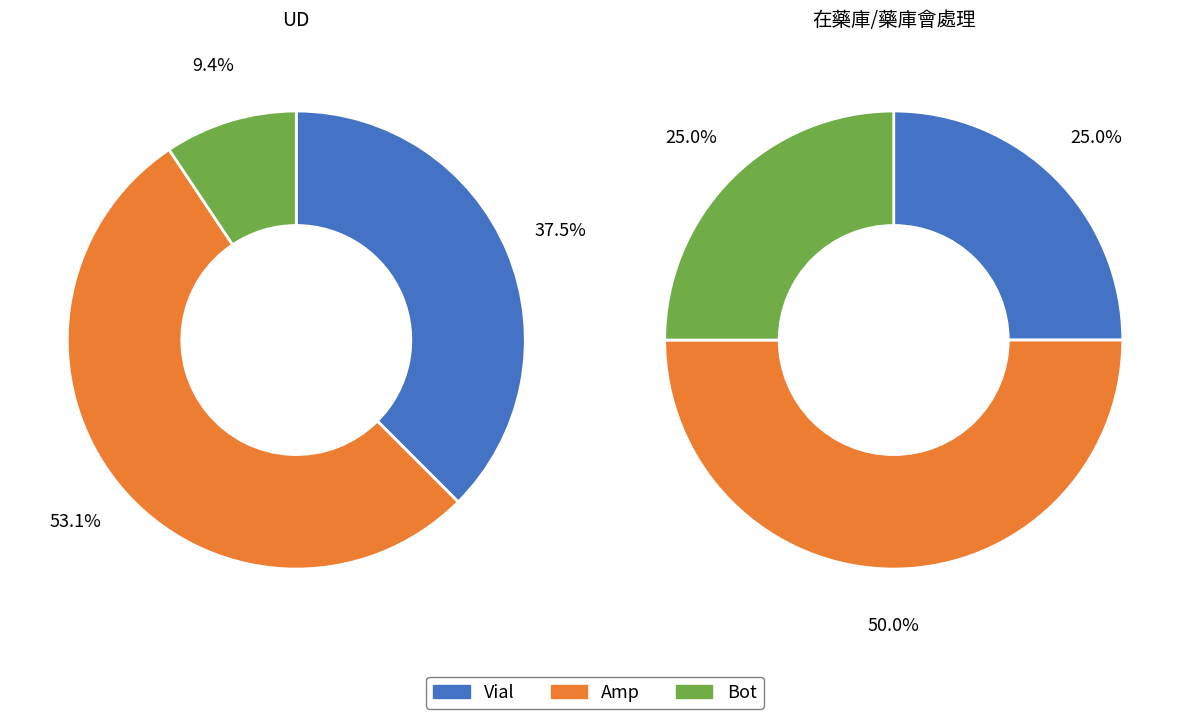

Which series changed the most between Amp and Bot?

UD